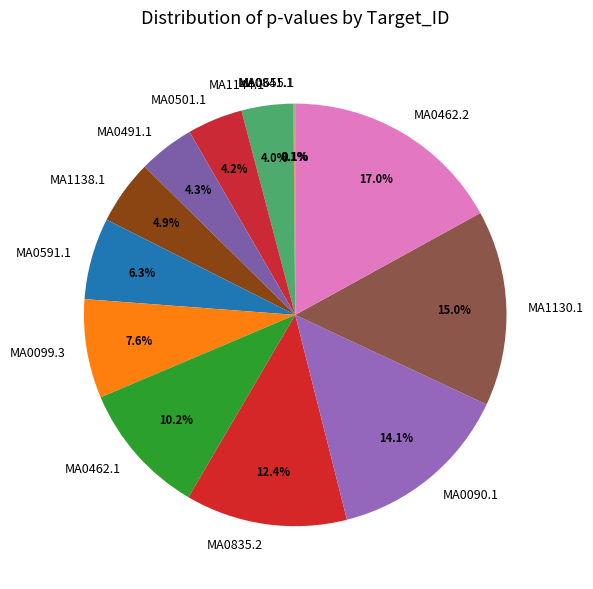

Is MA0090.1 the majority of the pie?

No